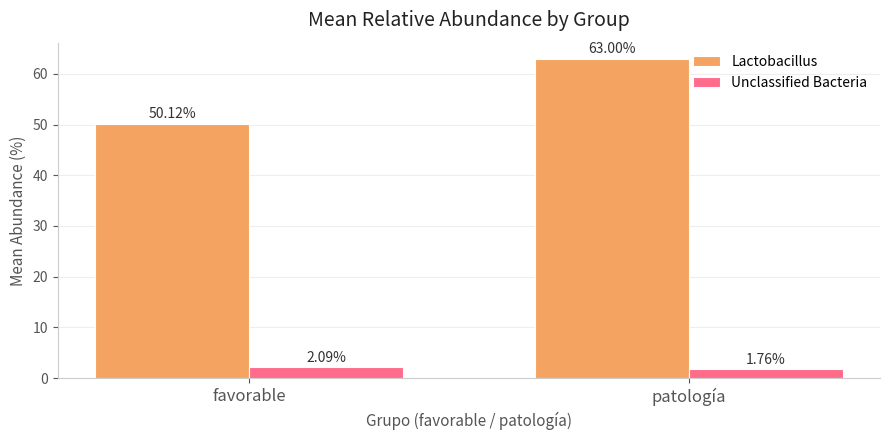

Is it true that Lactobacillus equals 77.0 at favorable?

False